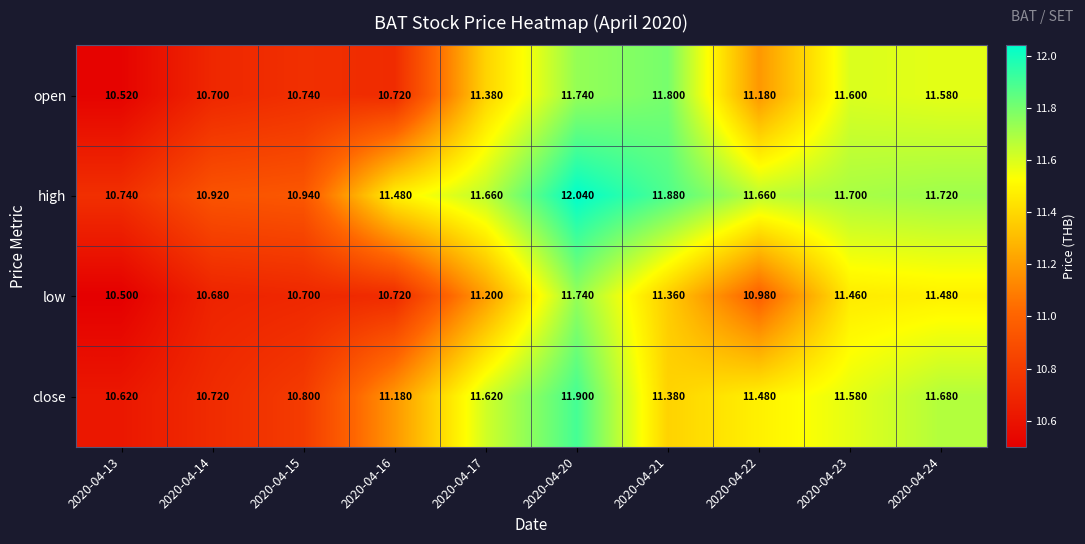

Which series has the widest spread of values?

high